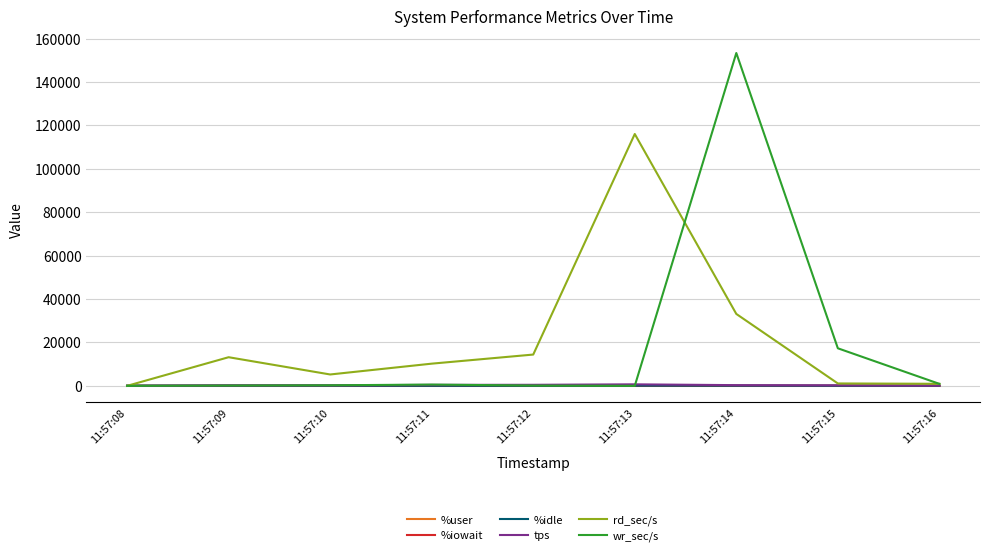

How many lines are shown in the chart?

6